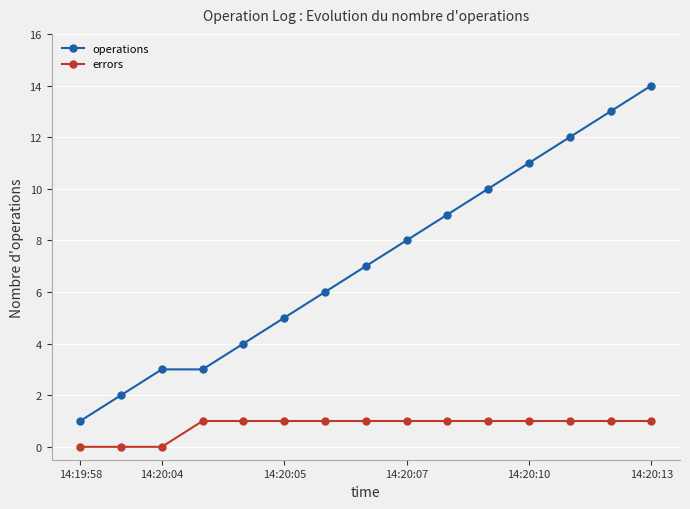

Rank the series by their maximum value, from lowest to highest.

errors, operations